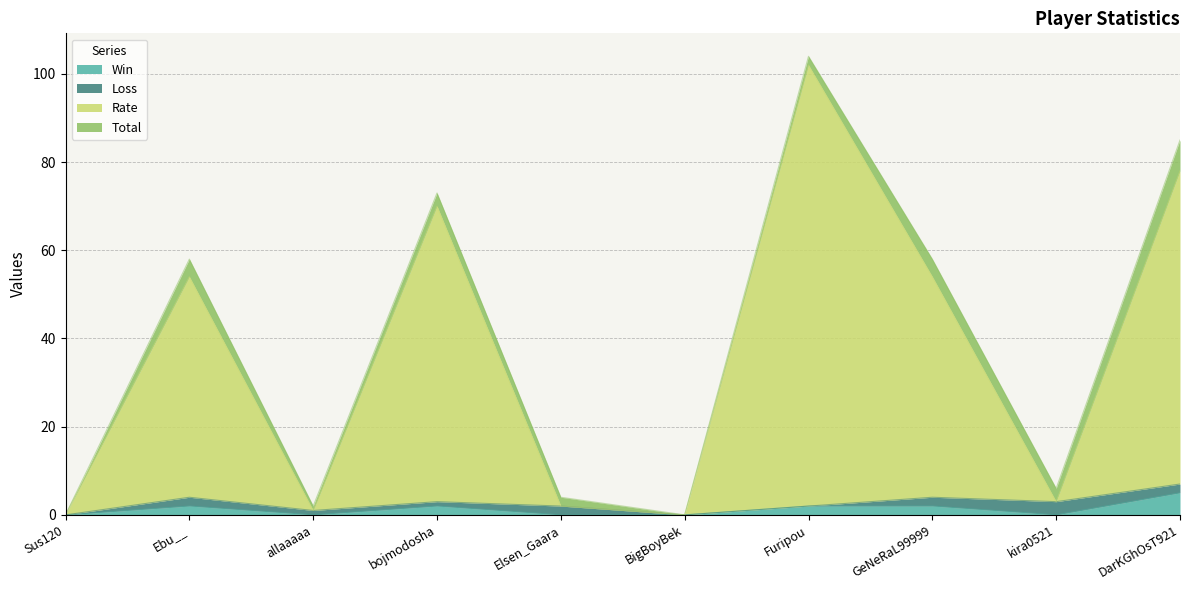

In Win, how many points are higher than both neighbors (excluding endpoints)?

2